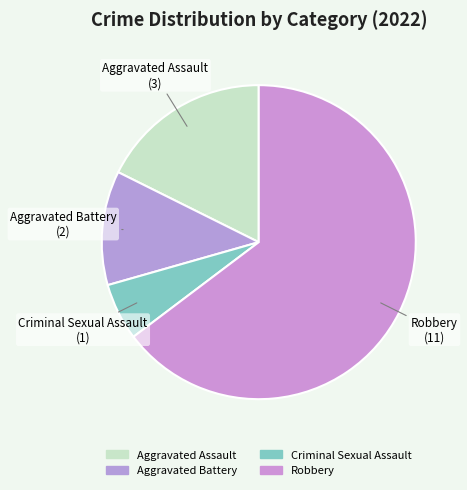

Which category has the biggest portion of the pie?

Robbery